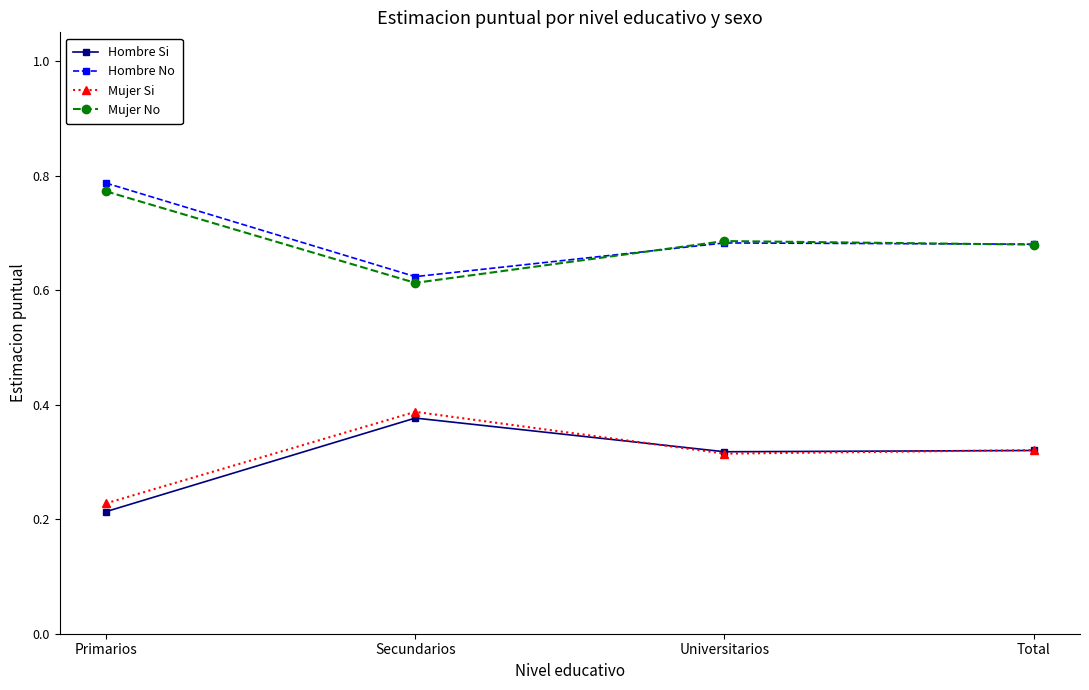

What is the label of the 1st point from the left?

Primarios